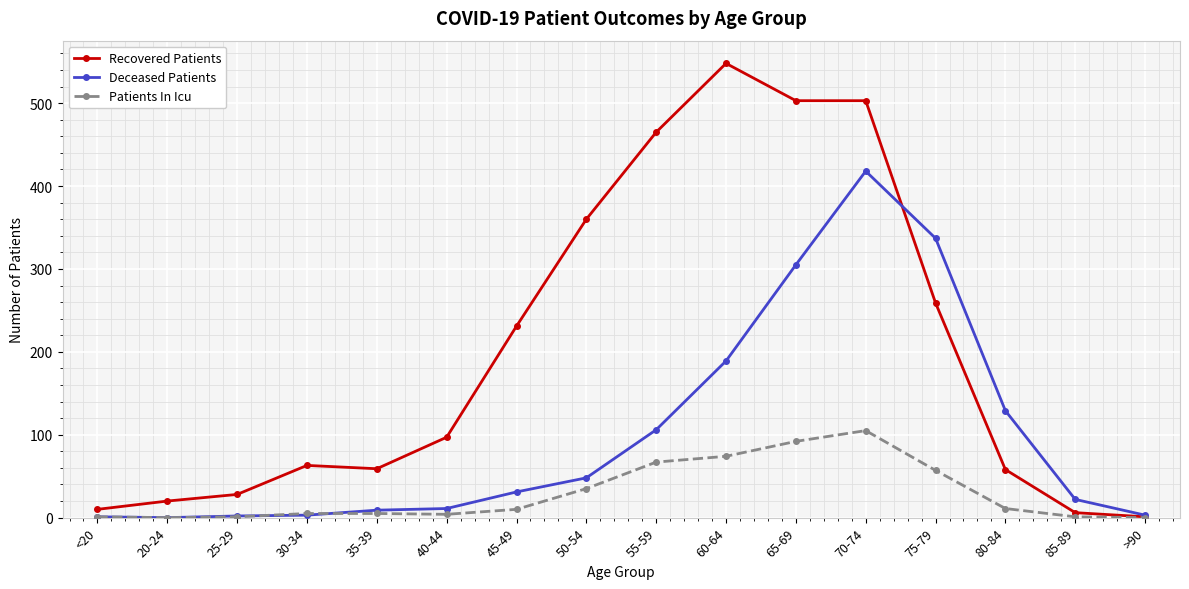

At which category is the sum across all series the highest?

70-74